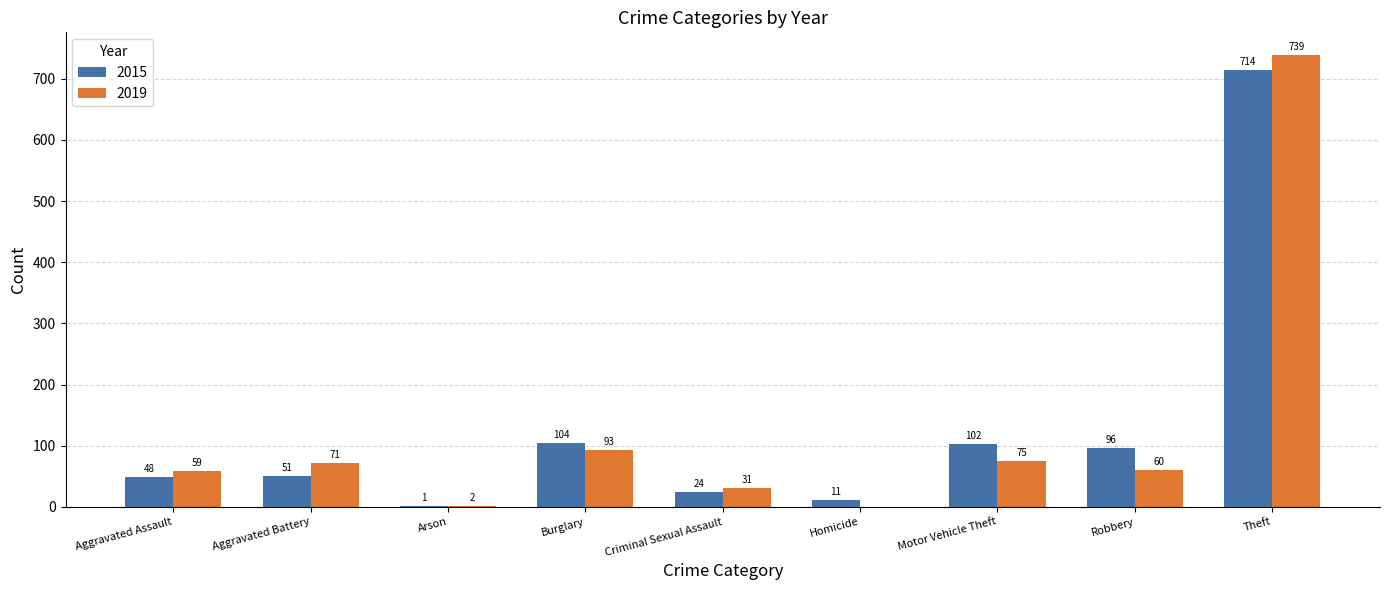

How many distinct data groups are displayed?

2